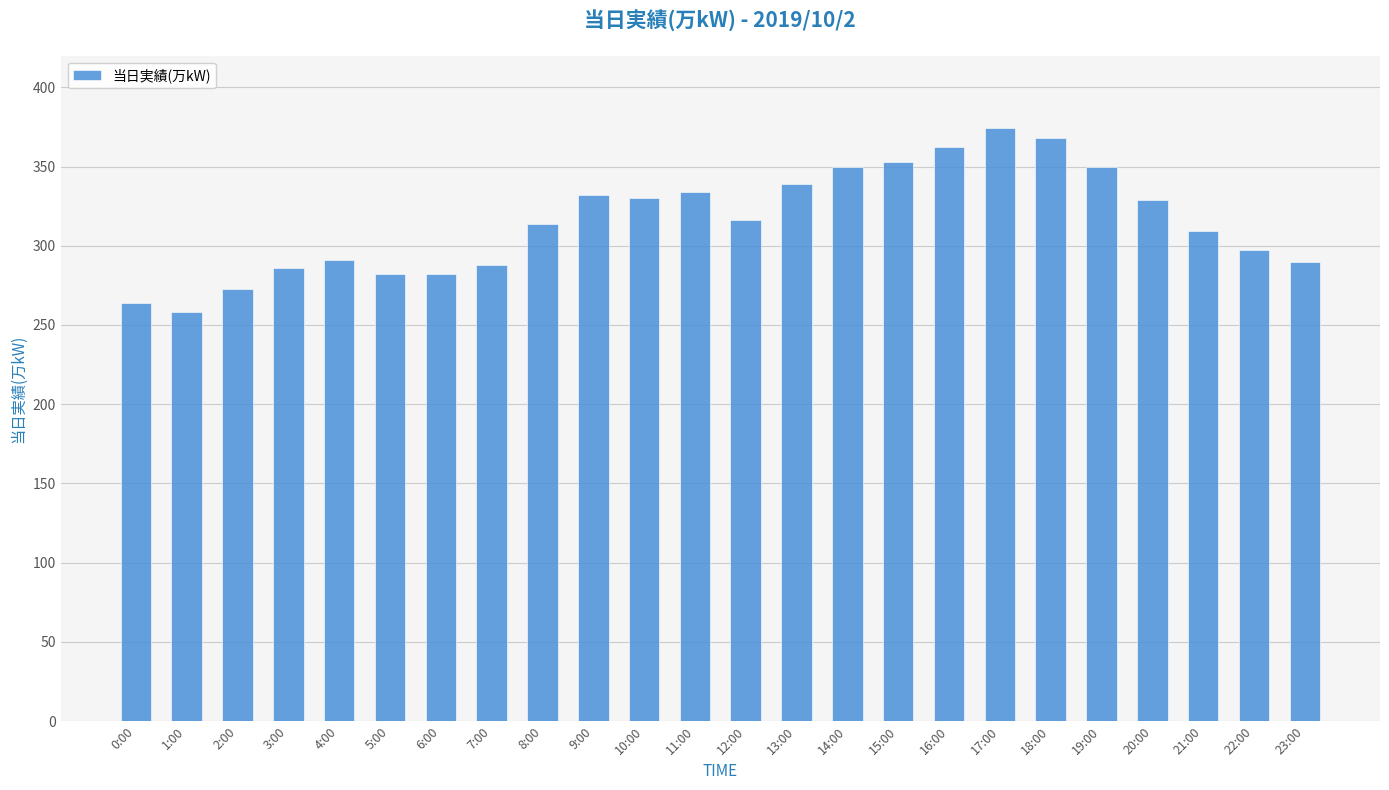

What is the value of the 1st bar from the left?

264